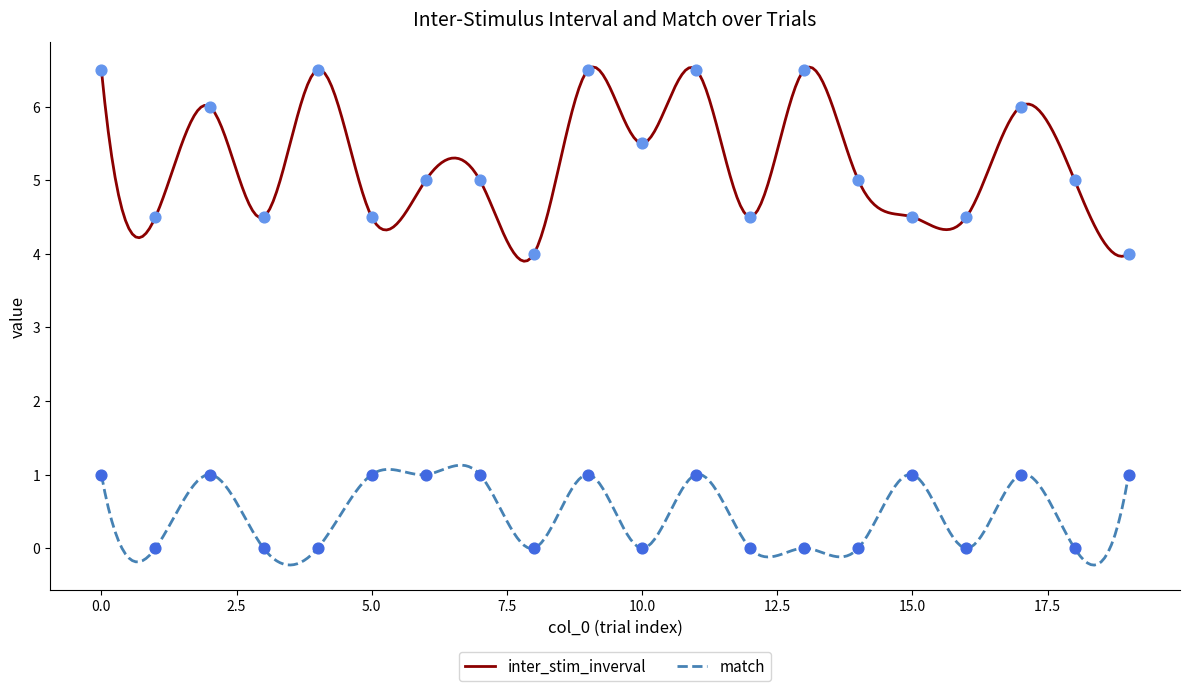

Which series contains the lowest Y value?

match